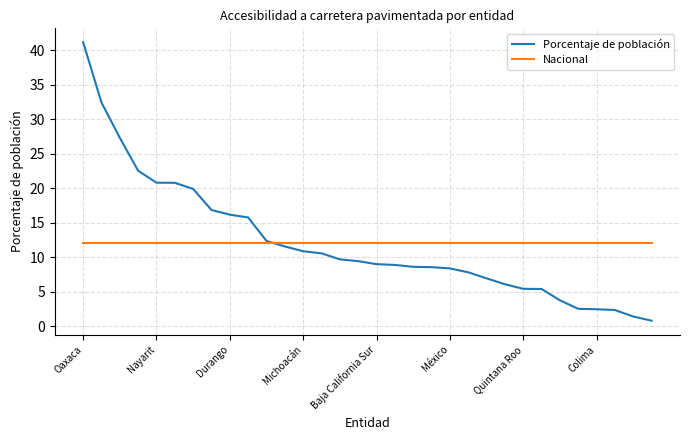

Which series has the widest spread of values?

Porcentaje de población